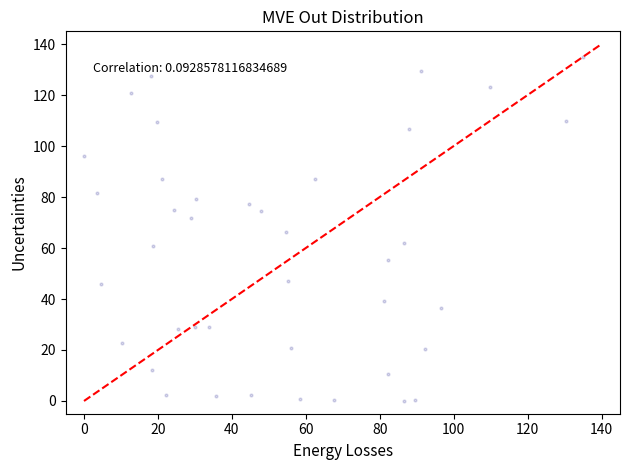

What is the range of Y values (max minus min)?

135.0